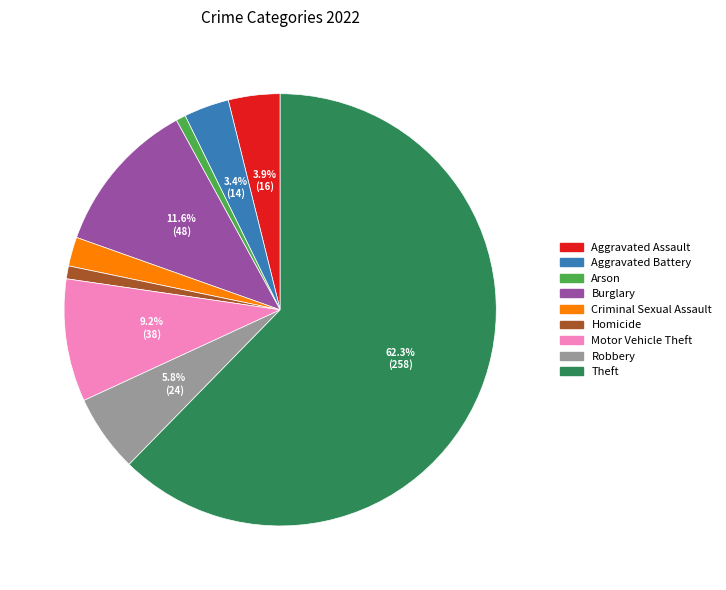

Does Theft represent more than half of the total?

Yes